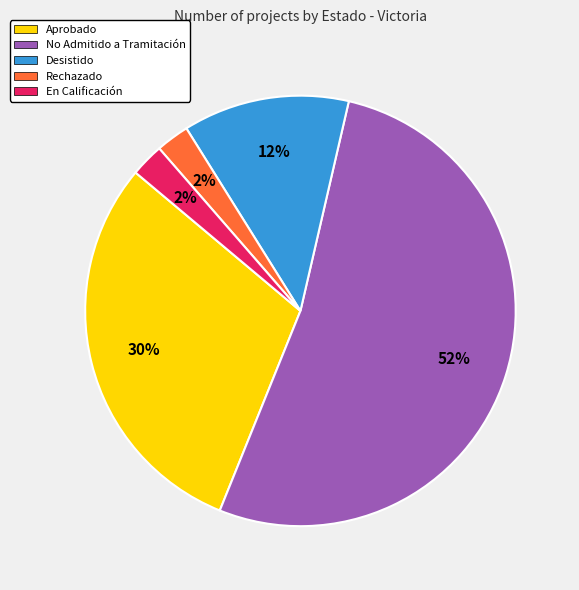

Between Desistido and Aprobado, which is larger?

Aprobado